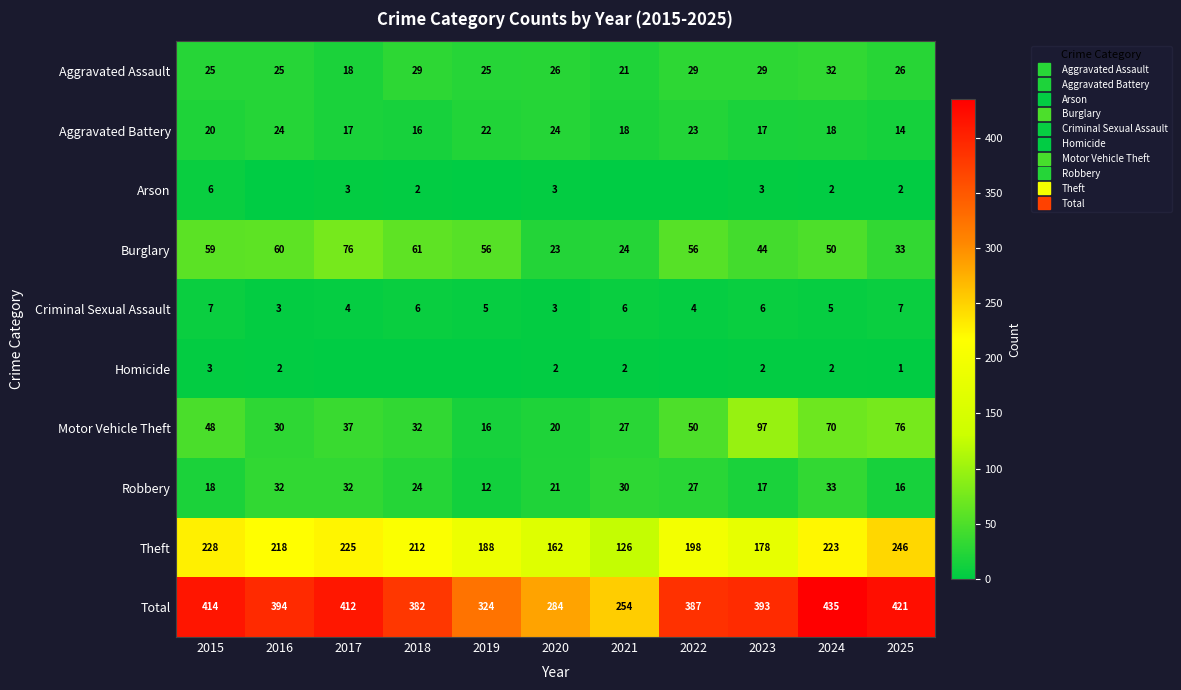

How many data points in Theft are above 212?

5